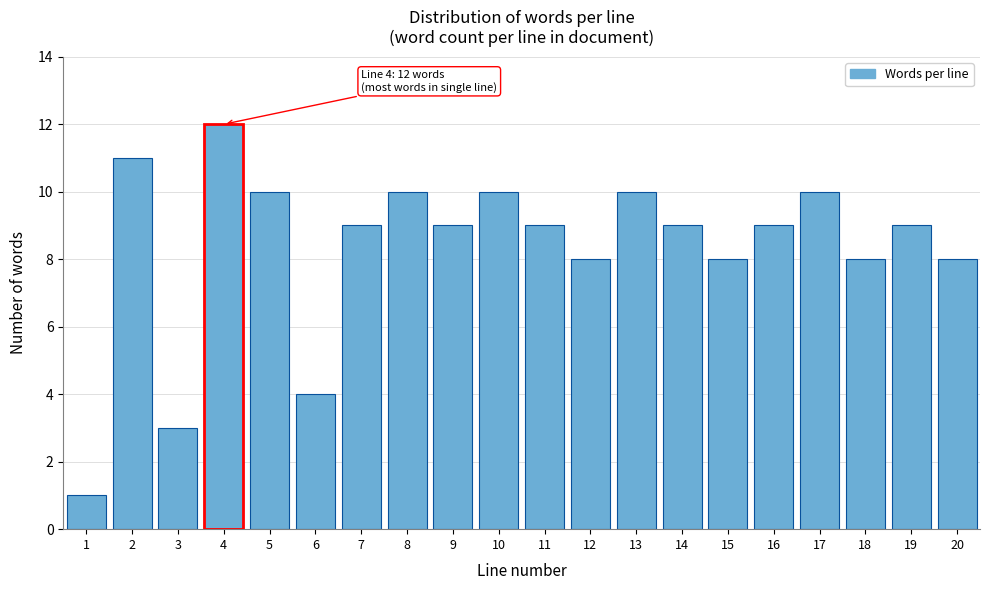

Reading right to left, what are all the values shown in this chart?

8	9	8	10	9	8	9	10	8	9	10	9	10	9	4	10	12	3	11	1